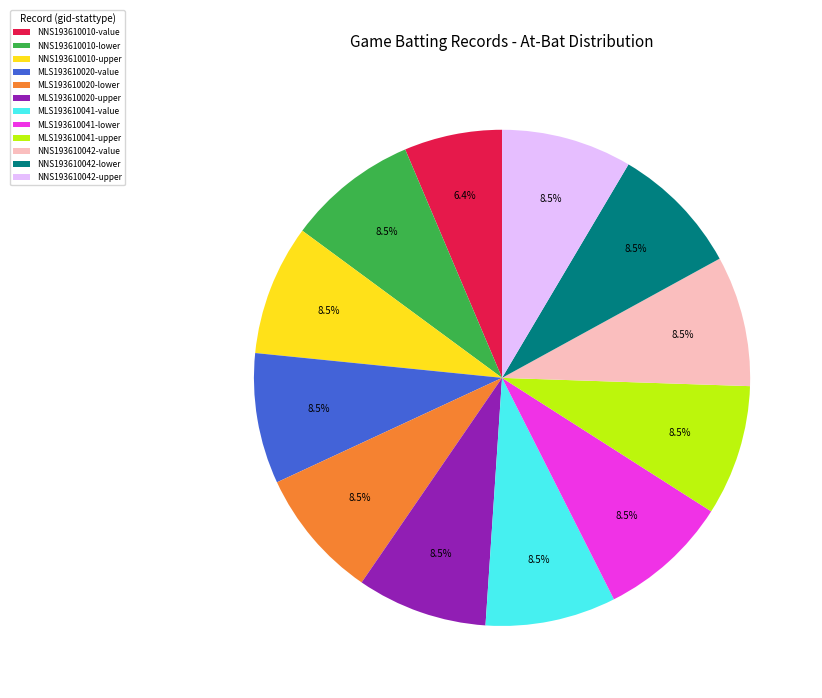

Is there a majority slice in this chart?

No